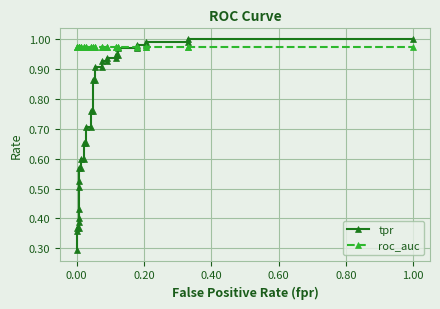

True or false: roc_auc has more than 1 points higher than both neighbors.

False